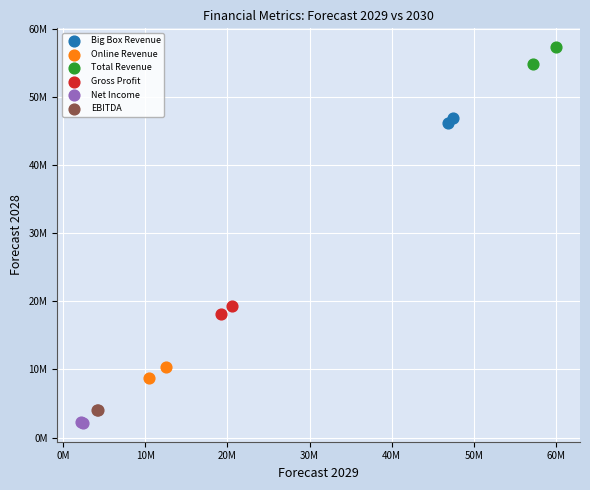

Which series contains the highest Y value?

Total Revenue